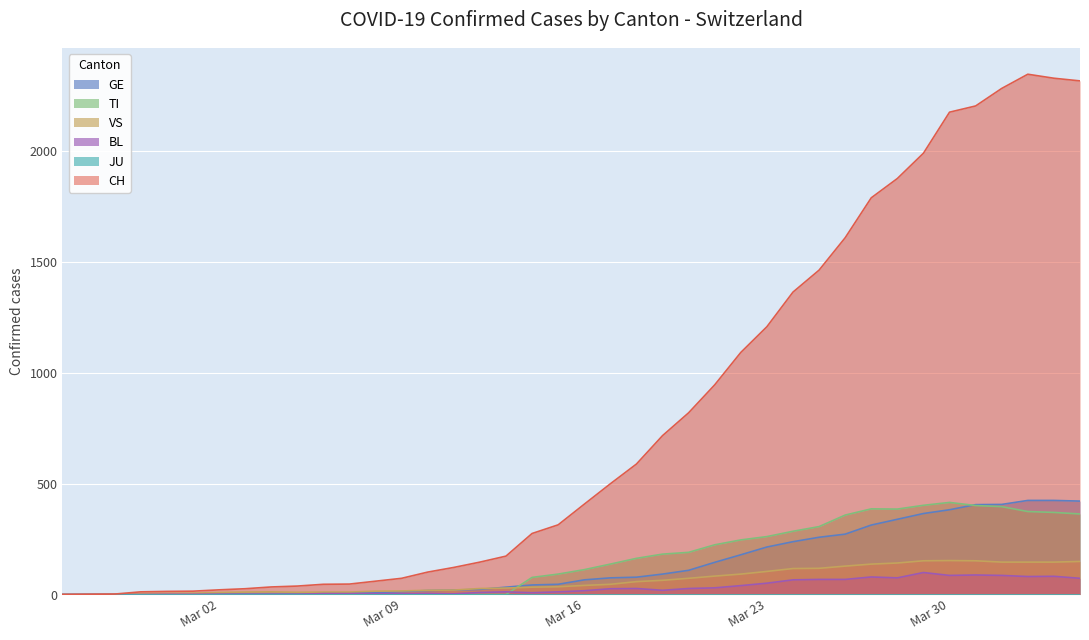

What position from the right is 2020-03-08?

28